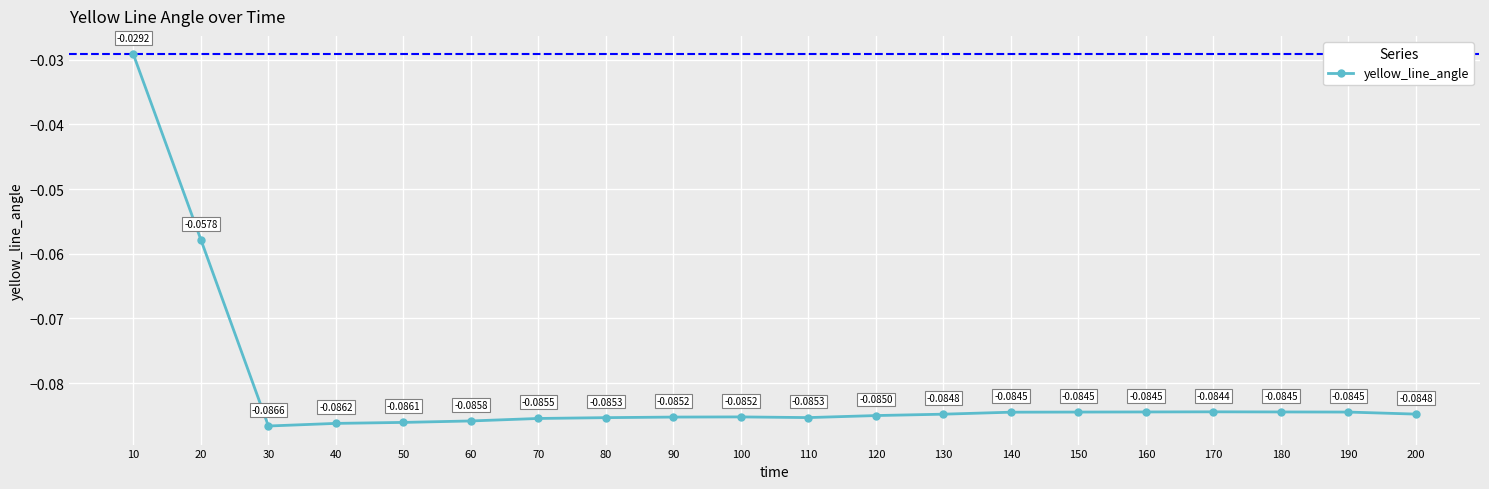

What is the sum of all values?

-1.6